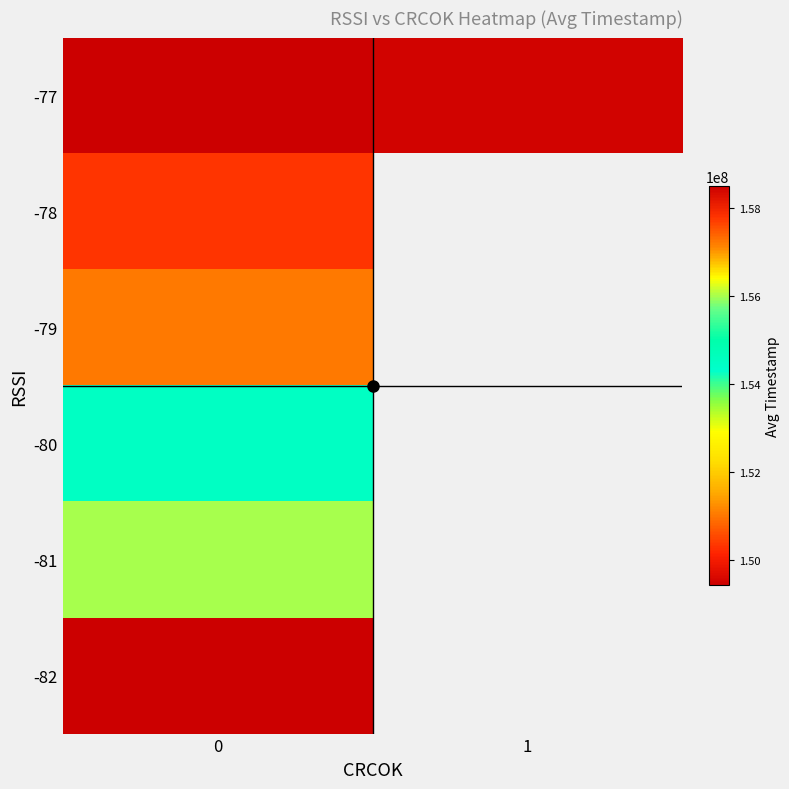

What is the maximum value for row_0?

149501993.5